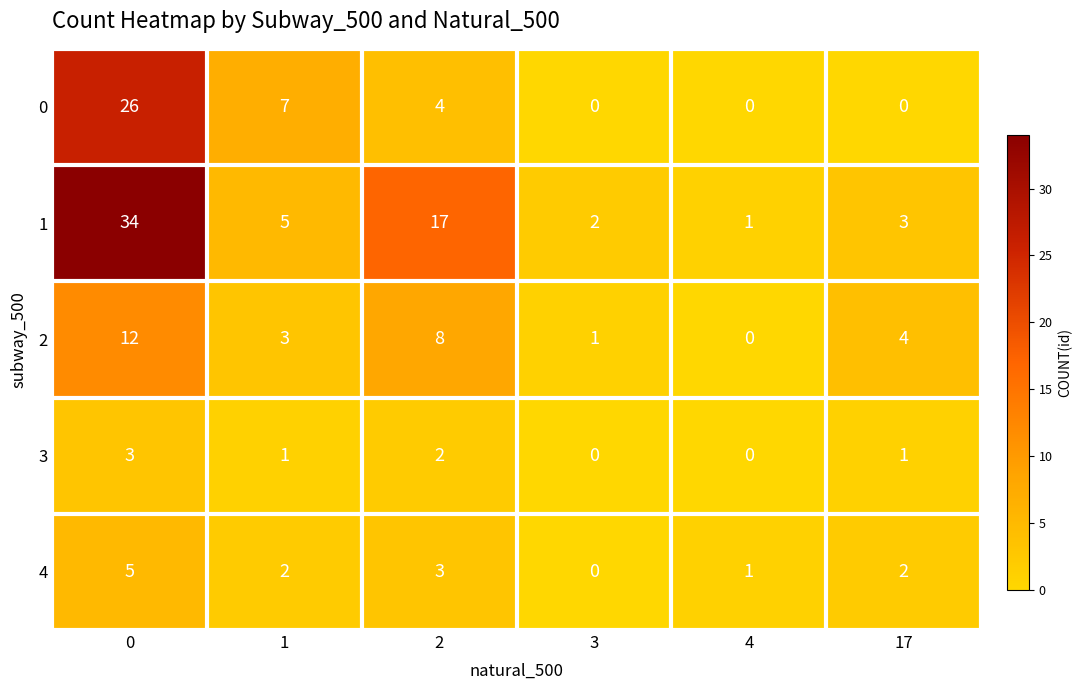

Reading right to left, list all the values displayed in this chart.

0: 17=0	4=0	3=0	2=4	1=7	0=26
1: 17=3	4=1	3=2	2=17	1=5	0=34
2: 17=4	4=0	3=1	2=8	1=3	0=12
3: 17=1	4=0	3=0	2=2	1=1	0=3
4: 17=2	4=1	3=0	2=3	1=2	0=5